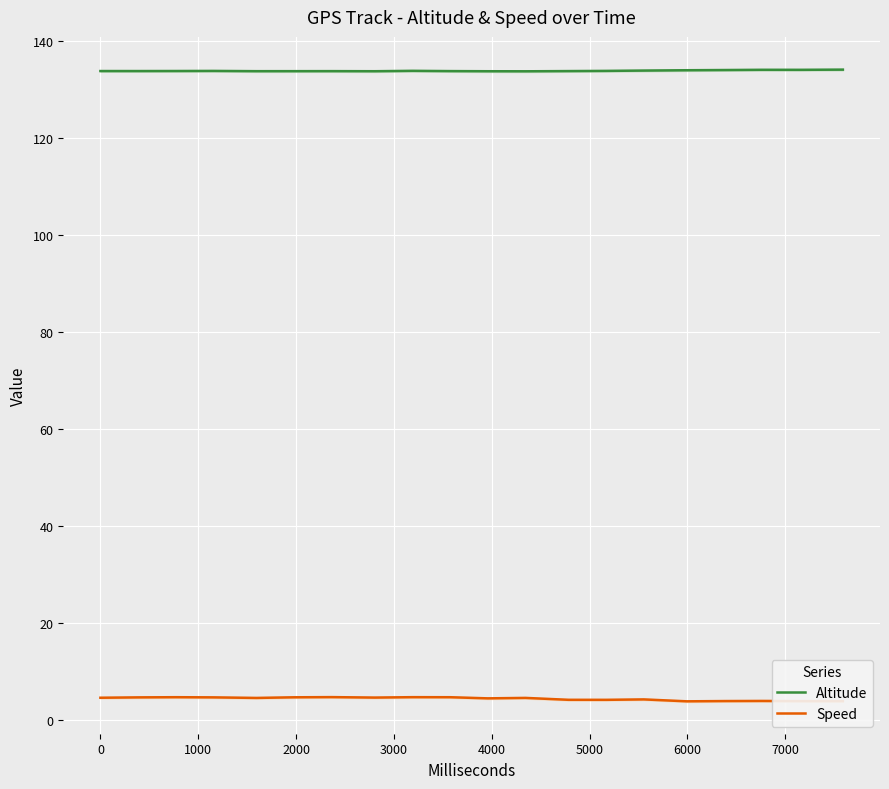

How many data points does each series have?

20